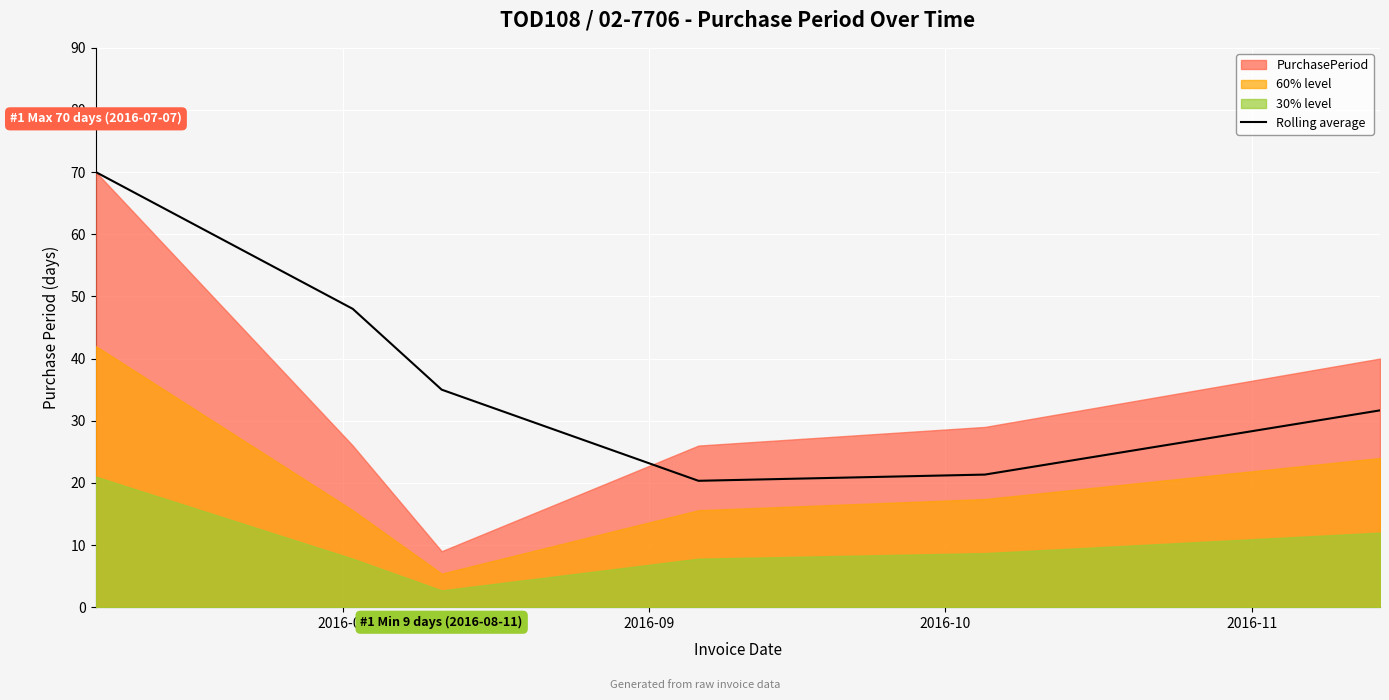

What is the highest value of the Rolling average series?

70.0